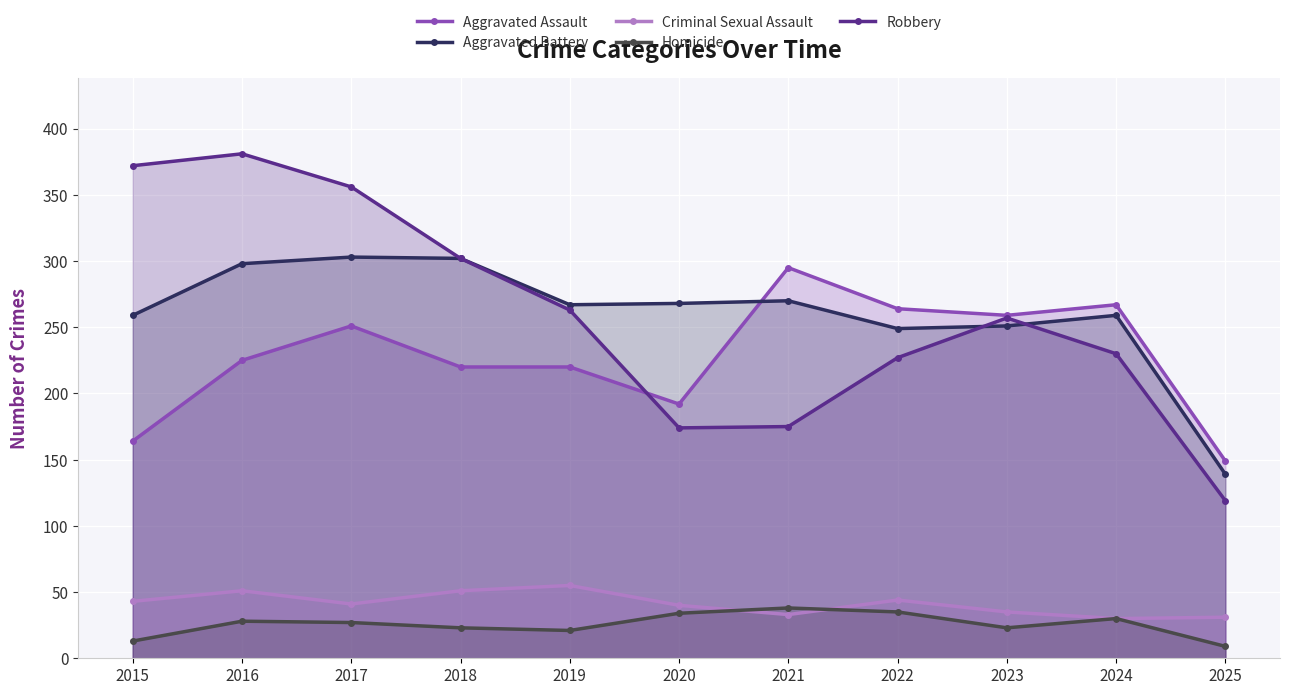

At which category is the sum across all series the highest?

2016